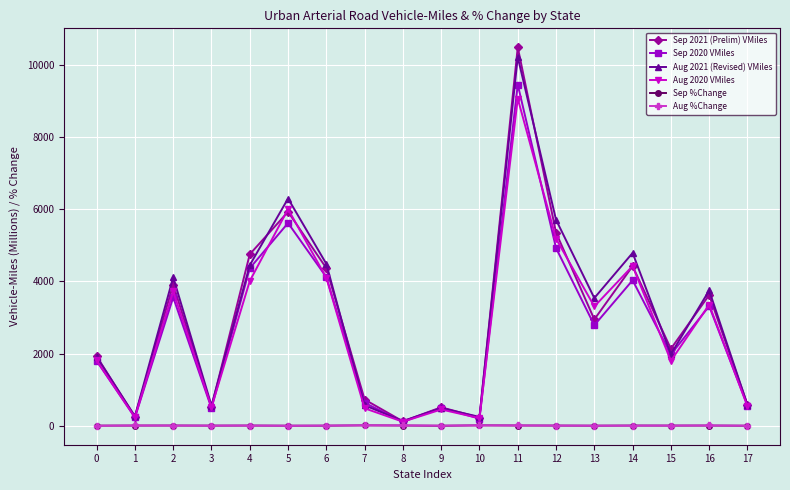

At which category is the sum across all series the highest?

11